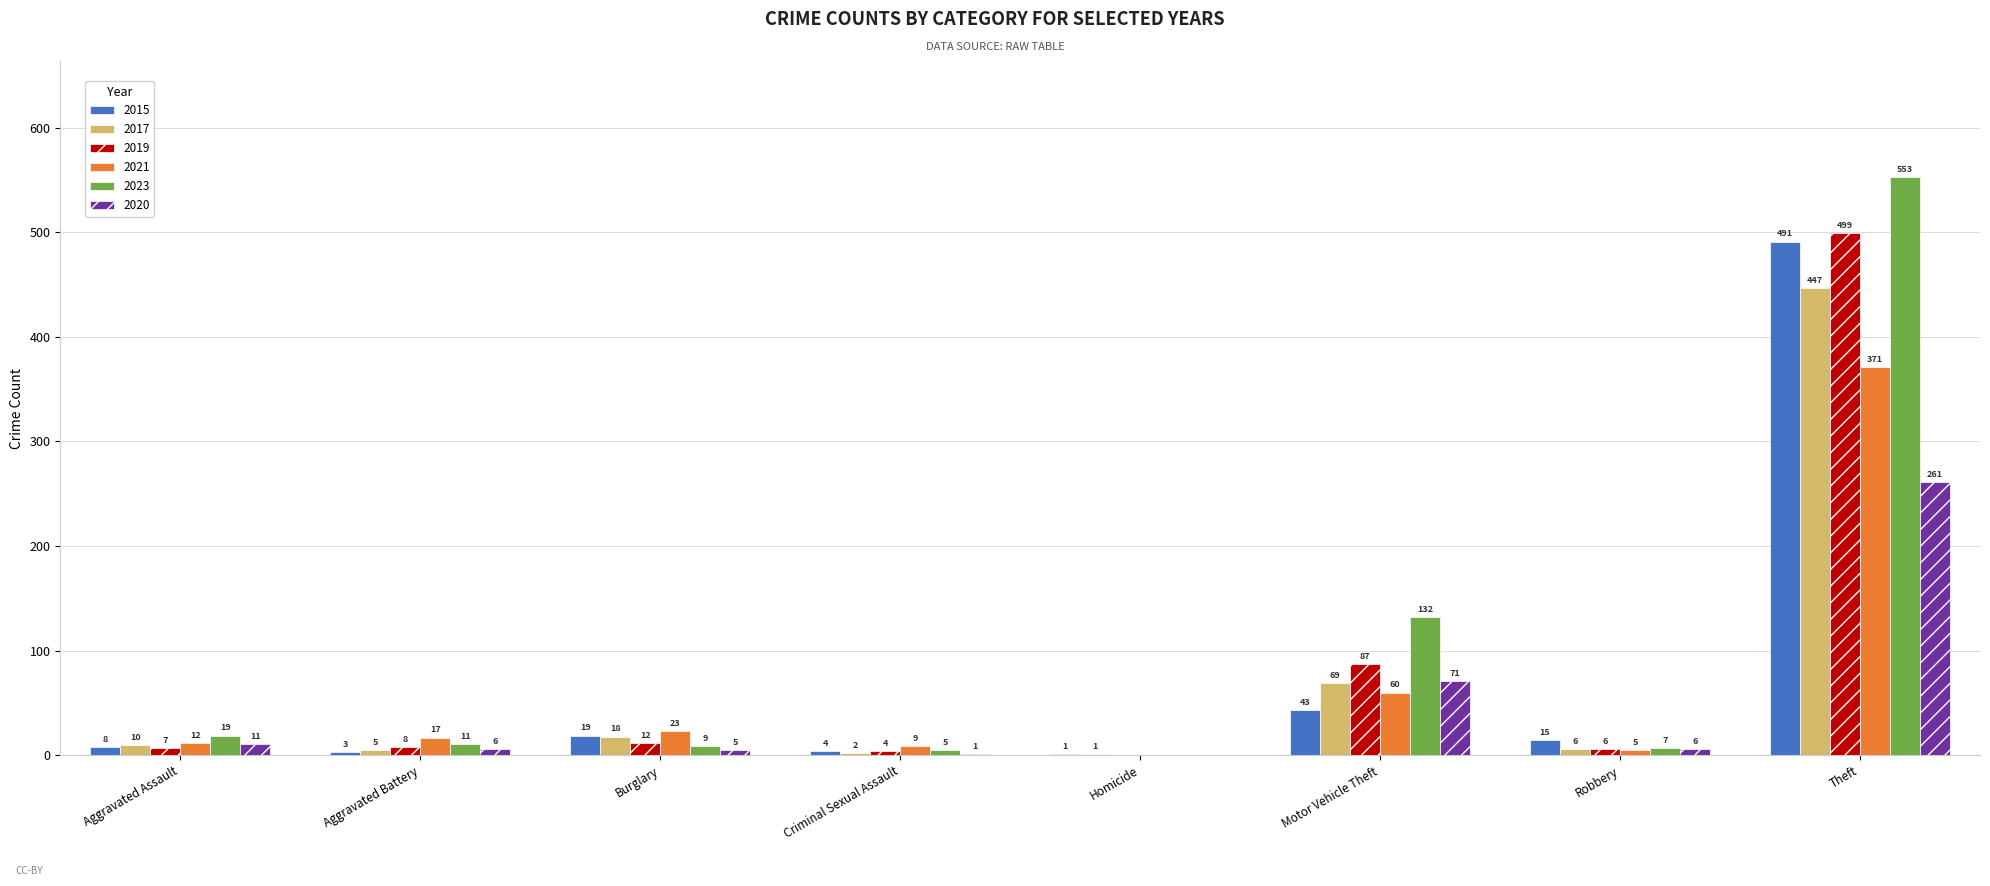

What is the sum of the 2021 values at Burglary and Homicide?

23